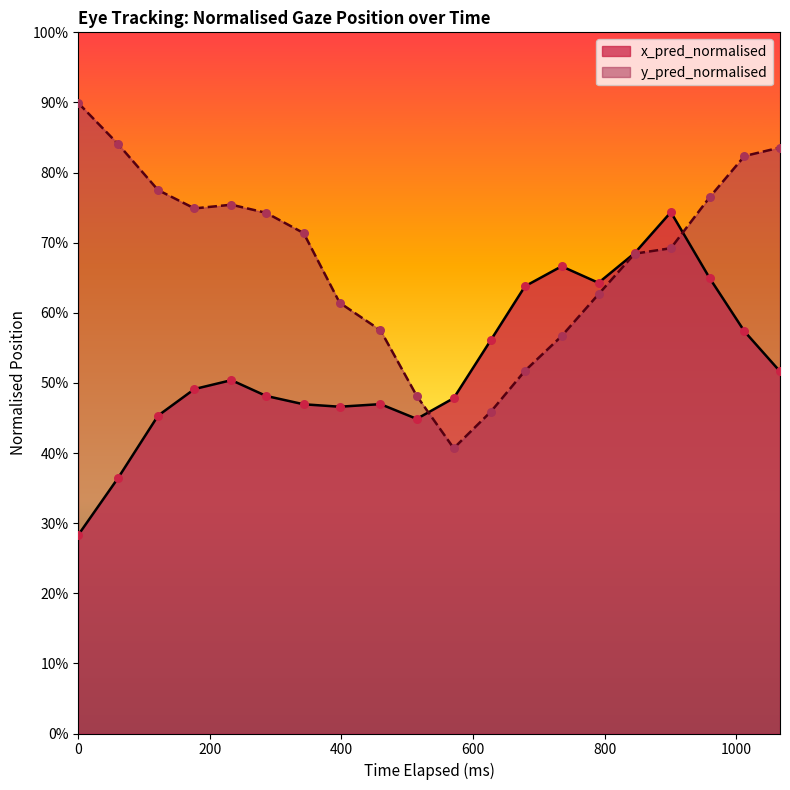

Which series has the widest spread of Y values?

y_pred_normalised